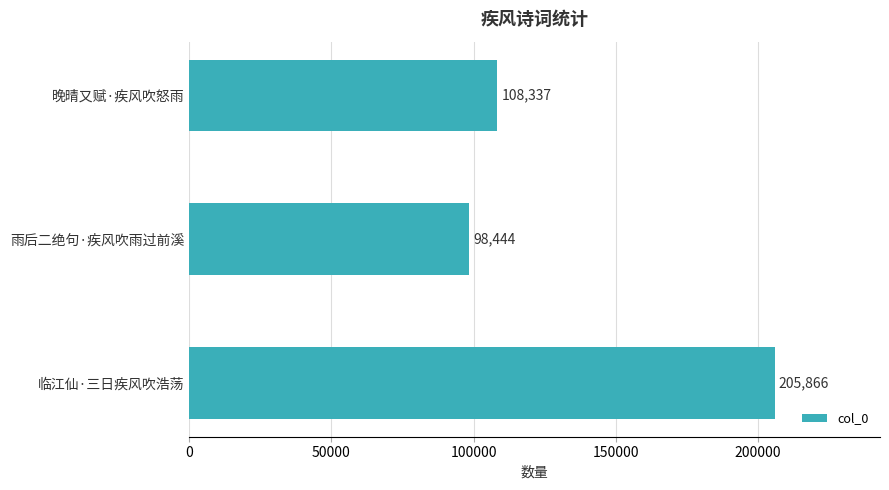

Rank the categories by value from lowest to highest.

雨后二绝句·疾风吹雨过前溪, 晚晴又赋·疾风吹怒雨, 临江仙·三日疾风吹浩荡